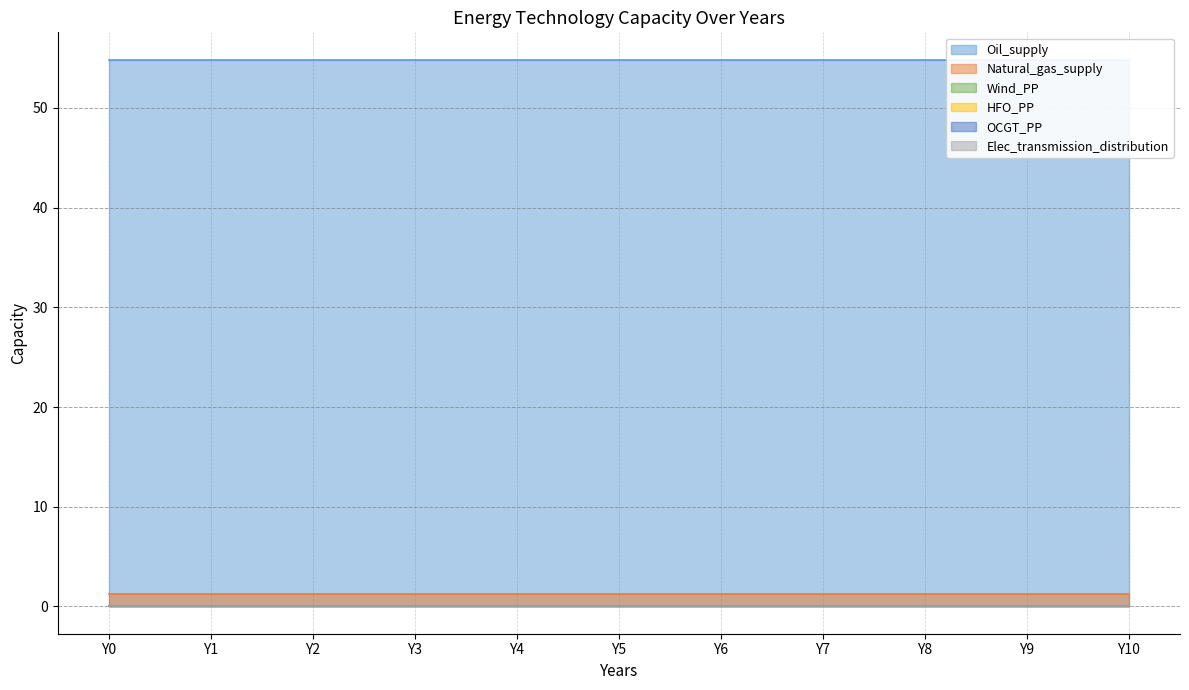

Rank the series by their maximum value, from highest to lowest.

Oil_supply, Natural_gas_supply, OCGT_PP, HFO_PP, Wind_PP, Elec_transmission_distribution